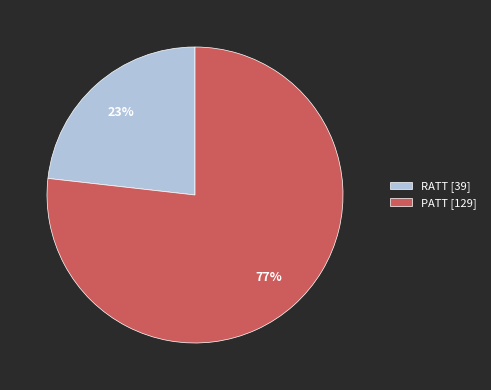

Approximately how many times larger is the value at PATT [129] compared to RATT [39]?

3.3